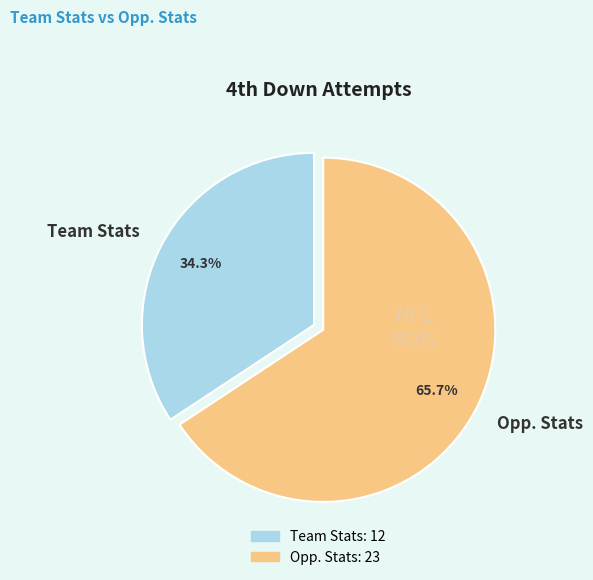

What is the ratio of the value at Team Stats to the value at Opp. Stats?

0.5